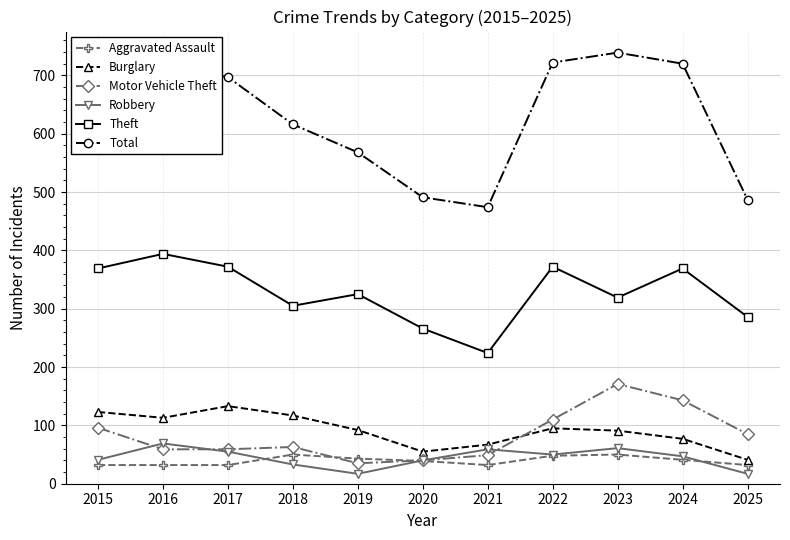

Read the Theft value at 2025, to the nearest 5.

285